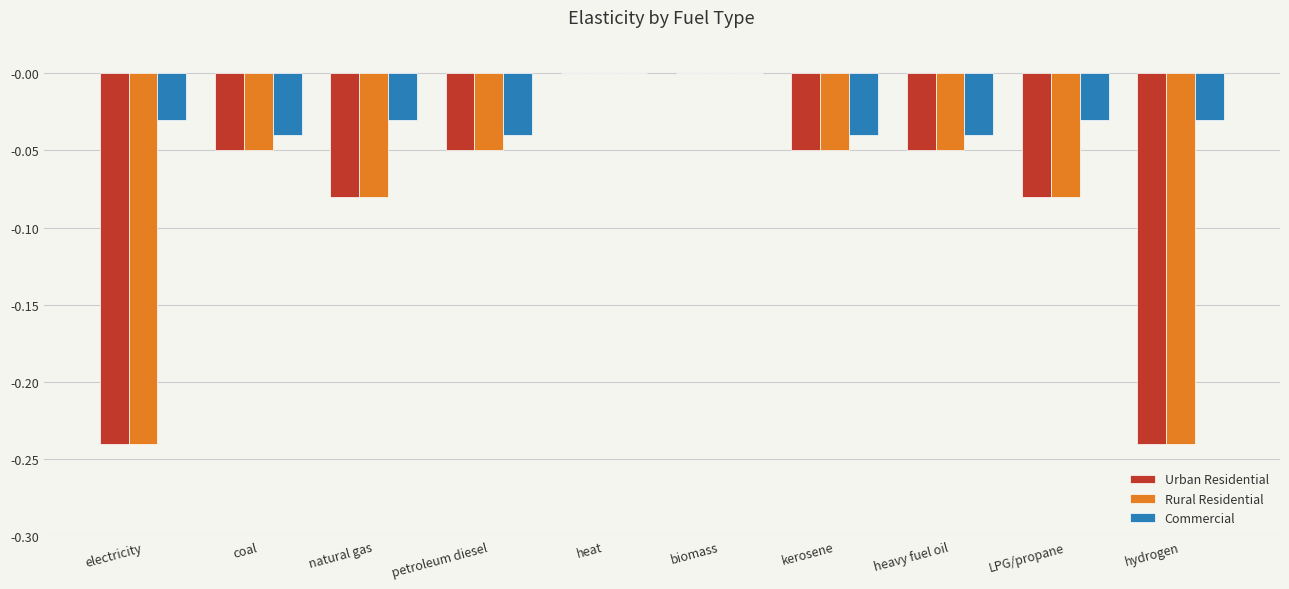

Is the value of Rural Residential at natural gas greater than the value of Urban Residential at electricity?

Yes